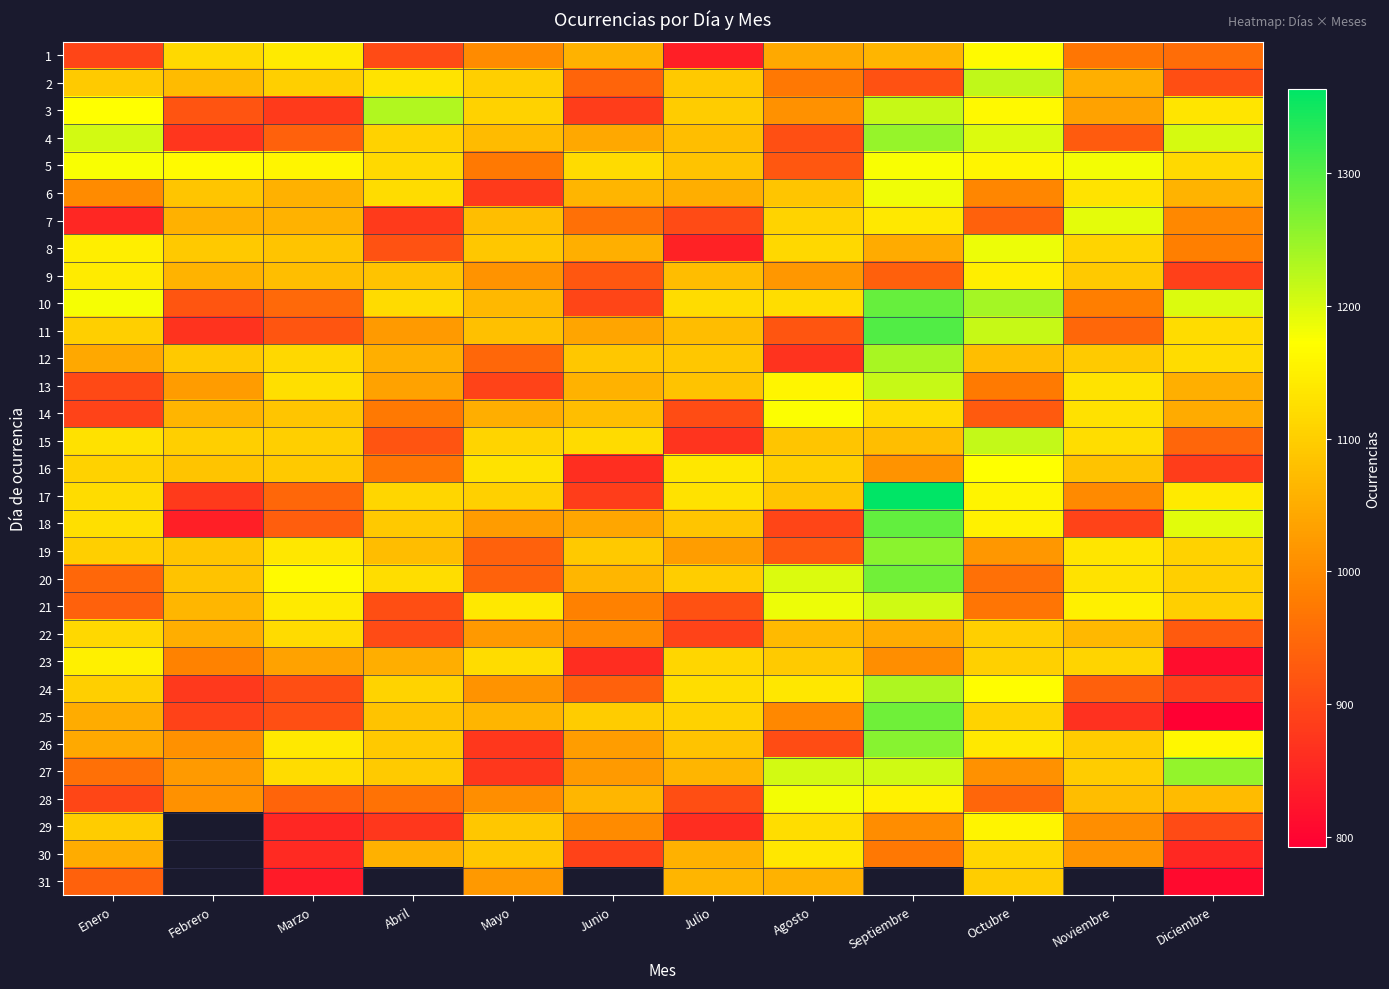

Reading left to right, list all the values displayed in this chart.

1: Enero=896	Febrero=1116	Marzo=1142	Abril=905	Mayo=1001	Junio=1058	Julio=841	Agosto=1045	Septiembre=1064	Octubre=1166	Noviembre=970	Diciembre=955
2: Enero=1095	Febrero=1071	Marzo=1100	Abril=1132	Mayo=1100	Junio=942	Julio=1091	Agosto=972	Septiembre=913	Octubre=1220	Noviembre=1055	Diciembre=909
3: Enero=1172	Febrero=917	Marzo=881	Abril=1230	Mayo=1105	Junio=884	Julio=1096	Agosto=1010	Septiembre=1214	Octubre=1164	Noviembre=1035	Diciembre=1134
4: Enero=1205	Febrero=873	Marzo=938	Abril=1105	Mayo=1073	Junio=1042	Julio=1076	Agosto=912	Septiembre=1250	Octubre=1198	Noviembre=929	Diciembre=1203
5: Enero=1177	Febrero=1166	Marzo=1158	Abril=1116	Mayo=973	Junio=1118	Julio=1083	Agosto=923	Septiembre=1176	Octubre=1159	Noviembre=1181	Diciembre=1116
6: Enero=1001	Febrero=1087	Marzo=1056	Abril=1120	Mayo=881	Junio=1062	Julio=1051	Agosto=1087	Septiembre=1184	Octubre=994	Noviembre=1133	Diciembre=1060
7: Enero=851	Febrero=1056	Marzo=1059	Abril=879	Mayo=1076	Junio=961	Julio=905	Agosto=1107	Septiembre=1138	Octubre=939	Noviembre=1192	Diciembre=997
8: Enero=1148	Febrero=1093	Marzo=1086	Abril=915	Mayo=1089	Junio=1054	Julio=844	Agosto=1114	Septiembre=1048	Octubre=1186	Noviembre=1110	Diciembre=983
9: Enero=1144	Febrero=1061	Marzo=1077	Abril=1083	Mayo=1012	Junio=923	Julio=1074	Agosto=1019	Septiembre=936	Octubre=1147	Noviembre=1093	Diciembre=889
10: Enero=1180	Febrero=920	Marzo=949	Abril=1118	Mayo=1068	Junio=896	Julio=1121	Agosto=1123	Septiembre=1285	Octubre=1239	Noviembre=981	Diciembre=1198
11: Enero=1100	Febrero=868	Marzo=921	Abril=1022	Mayo=1078	Junio=1038	Julio=1074	Agosto=920	Septiembre=1301	Octubre=1215	Noviembre=948	Diciembre=1121
12: Enero=1044	Febrero=1092	Marzo=1114	Abril=1053	Mayo=948	Junio=1090	Julio=1089	Agosto=868	Septiembre=1236	Octubre=1077	Noviembre=1094	Diciembre=1121
13: Enero=903	Febrero=1024	Marzo=1126	Abril=1033	Mayo=894	Junio=1059	Julio=1083	Agosto=1158	Septiembre=1215	Octubre=975	Noviembre=1133	Diciembre=1054
14: Enero=894	Febrero=1064	Marzo=1088	Abril=974	Mayo=1052	Junio=1076	Julio=906	Agosto=1175	Septiembre=1118	Octubre=928	Noviembre=1128	Diciembre=1048
15: Enero=1128	Febrero=1100	Marzo=1100	Abril=918	Mayo=1110	Junio=1119	Julio=872	Agosto=1087	Septiembre=1077	Octubre=1217	Noviembre=1123	Diciembre=945
16: Enero=1105	Febrero=1085	Marzo=1091	Abril=966	Mayo=1129	Junio=863	Julio=1136	Agosto=1101	Septiembre=1011	Octubre=1172	Noviembre=1084	Diciembre=885
17: Enero=1121	Febrero=879	Marzo=948	Abril=1113	Mayo=1104	Junio=884	Julio=1130	Agosto=1086	Septiembre=1363	Octubre=1156	Noviembre=999	Diciembre=1141
18: Enero=1125	Febrero=840	Marzo=934	Abril=1091	Mayo=1024	Junio=1041	Julio=1088	Agosto=896	Septiembre=1289	Octubre=1153	Noviembre=893	Diciembre=1194
19: Enero=1101	Febrero=1087	Marzo=1136	Abril=1074	Mayo=939	Junio=1092	Julio=1027	Agosto=924	Septiembre=1260	Octubre=1019	Noviembre=1135	Diciembre=1105
20: Enero=948	Febrero=1084	Marzo=1165	Abril=1123	Mayo=940	Junio=1065	Julio=1098	Agosto=1199	Septiembre=1277	Octubre=961	Noviembre=1129	Diciembre=1100
21: Enero=939	Febrero=1065	Marzo=1140	Abril=909	Mayo=1138	Junio=985	Julio=914	Agosto=1186	Septiembre=1207	Octubre=967	Noviembre=1149	Diciembre=1102
22: Enero=1115	Febrero=1051	Marzo=1118	Abril=904	Mayo=1020	Junio=1001	Julio=893	Agosto=1069	Septiembre=1049	Octubre=1100	Noviembre=1068	Diciembre=928
23: Enero=1150	Febrero=987	Marzo=1033	Abril=1052	Mayo=1121	Junio=859	Julio=1111	Agosto=1095	Septiembre=1006	Octubre=1104	Noviembre=1109	Diciembre=814
24: Enero=1101	Febrero=878	Marzo=910	Abril=1107	Mayo=1012	Junio=938	Julio=1124	Agosto=1137	Septiembre=1232	Octubre=1169	Noviembre=935	Diciembre=888
25: Enero=1049	Febrero=892	Marzo=912	Abril=1082	Mayo=1062	Junio=1096	Julio=1106	Agosto=995	Septiembre=1279	Octubre=1107	Noviembre=866	Diciembre=792
26: Enero=1045	Febrero=1010	Marzo=1139	Abril=1092	Mayo=876	Junio=1027	Julio=1084	Agosto=906	Septiembre=1261	Octubre=1139	Noviembre=1096	Diciembre=1162
27: Enero=960	Febrero=1022	Marzo=1122	Abril=1095	Mayo=876	Junio=1022	Julio=1063	Agosto=1205	Septiembre=1208	Octubre=1010	Noviembre=1097	Diciembre=1253
28: Enero=898	Febrero=1009	Marzo=943	Abril=962	Mayo=1006	Junio=1066	Julio=910	Agosto=1182	Septiembre=1152	Octubre=945	Noviembre=1074	Diciembre=1073
29: Enero=1096	Febrero=0	Marzo=850	Abril=875	Mayo=1090	Junio=1000	Julio=861	Agosto=1123	Septiembre=1003	Octubre=1156	Noviembre=1004	Diciembre=904
30: Enero=1049	Febrero=0	Marzo=855	Abril=1056	Mayo=1089	Junio=892	Julio=1056	Agosto=1137	Septiembre=971	Octubre=1112	Noviembre=1014	Diciembre=854
31: Enero=939	Febrero=0	Marzo=833	Abril=0	Mayo=1021	Junio=0	Julio=1064	Agosto=1059	Septiembre=0	Octubre=1098	Noviembre=0	Diciembre=808